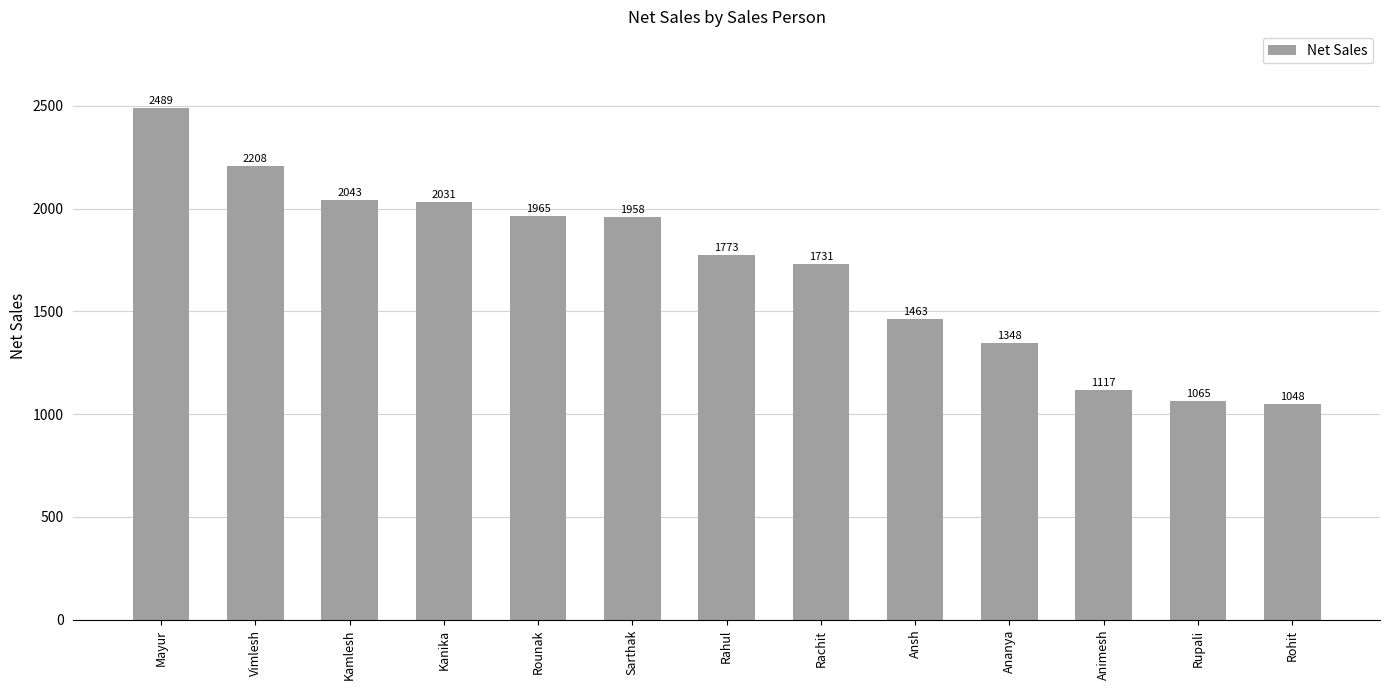

How many data points are less than 1773?

6